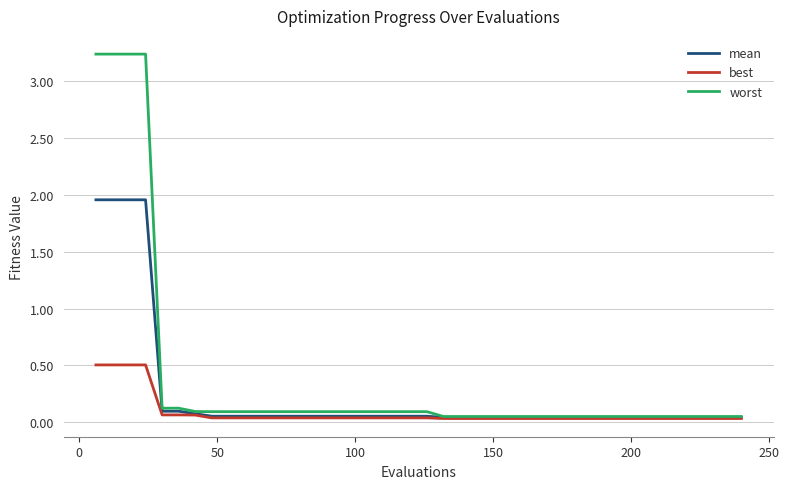

Which series has the largest total across all categories?

worst